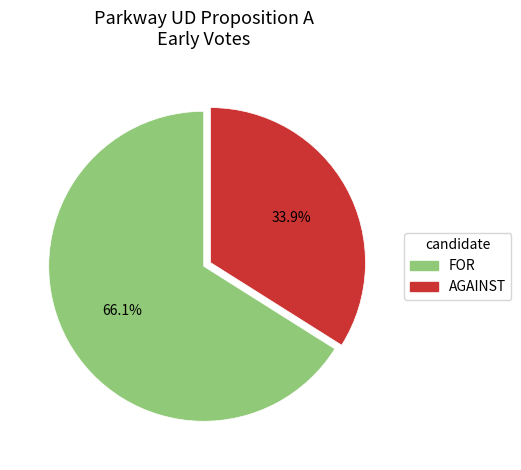

What is the ratio of the value at AGAINST to the value at FOR?

0.5